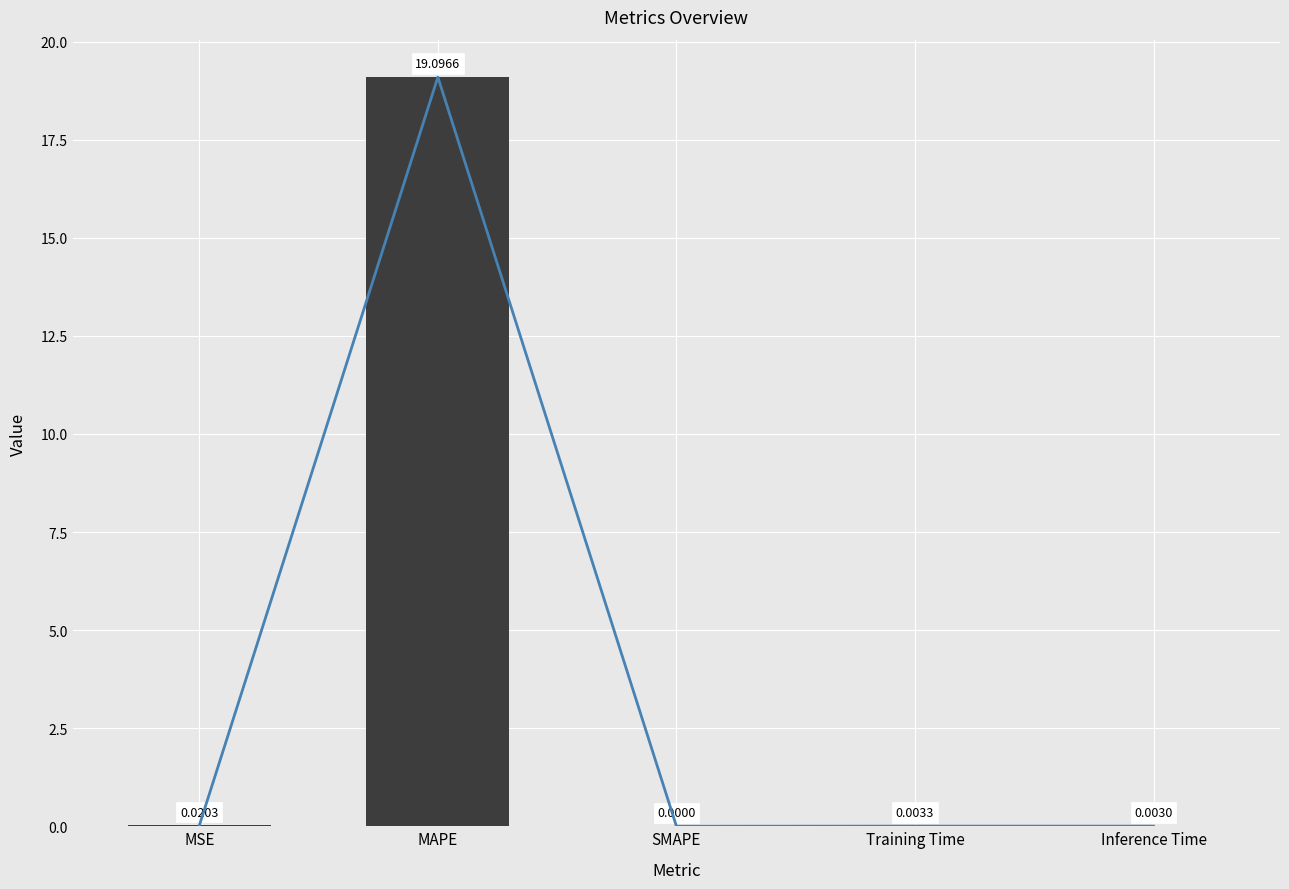

What is the average value?

3.8